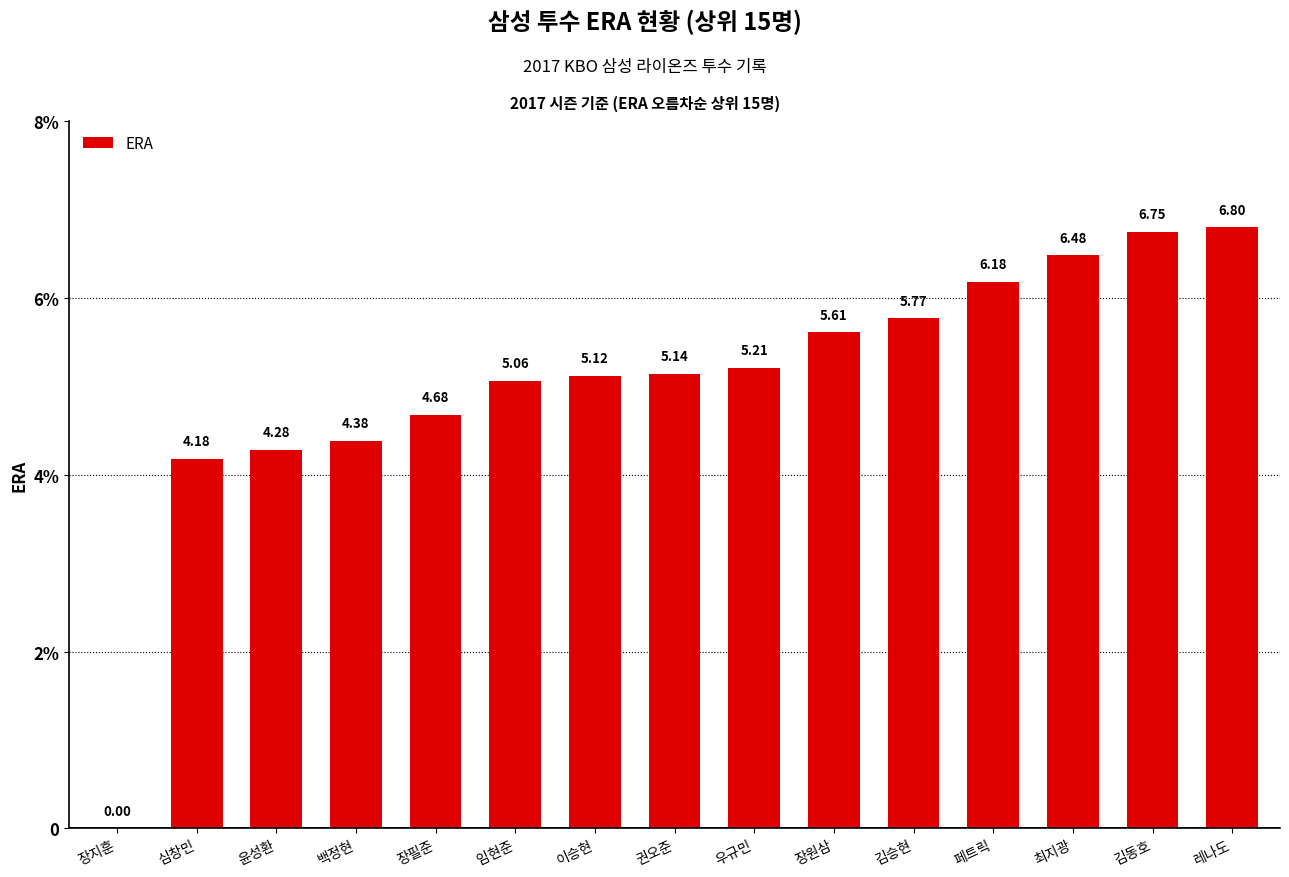

Are the bars horizontal?

No